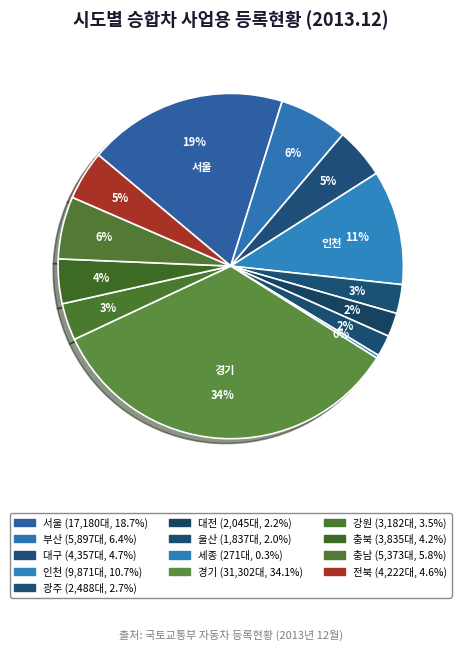

What is the total percentage of 충남 and 충북?

10.0%